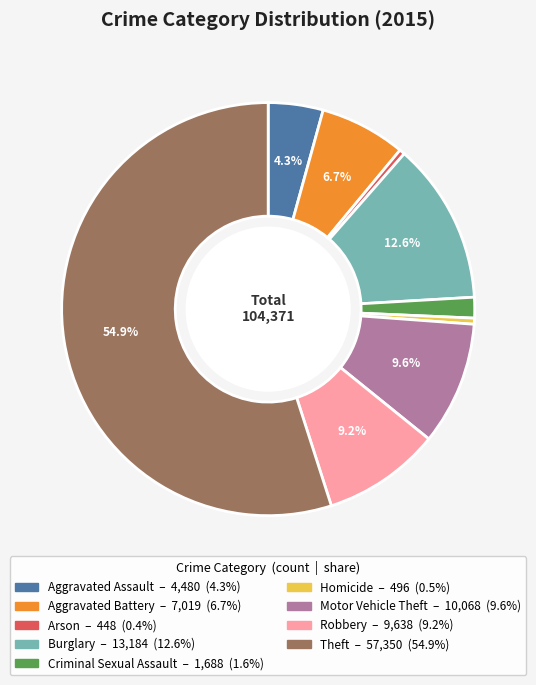

To the nearest percent, what is the difference between the Motor Vehicle Theft and Aggravated Assault slice percentages?

5%